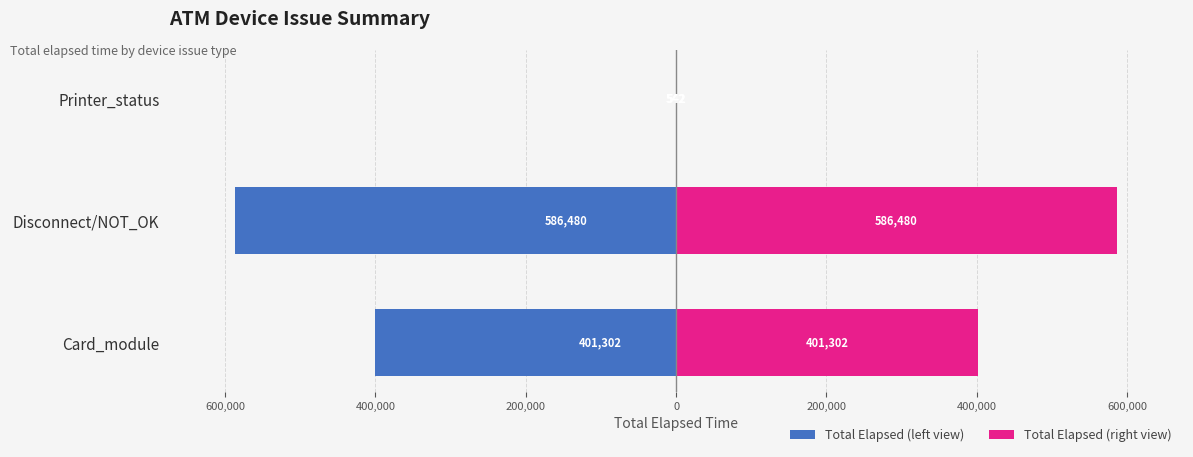

Which series has the largest range (max minus min)?

Total Elapsed (left view)